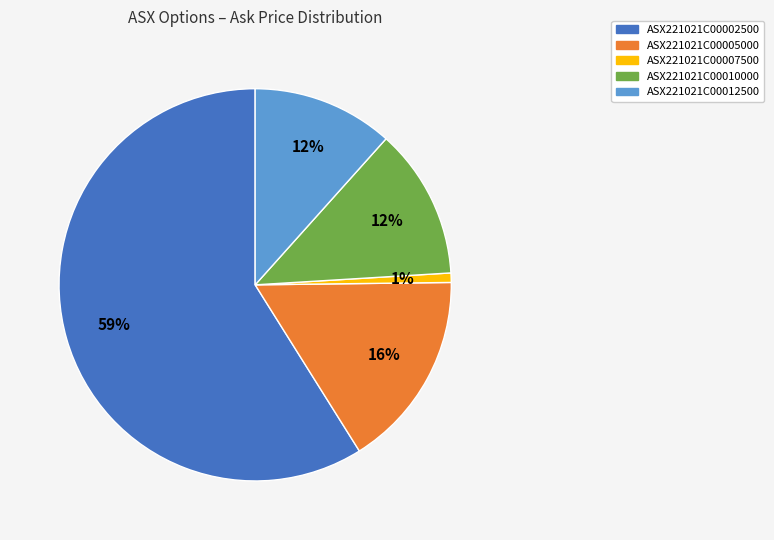

Between ASX221021C00012500 and ASX221021C00007500, which is larger?

ASX221021C00012500